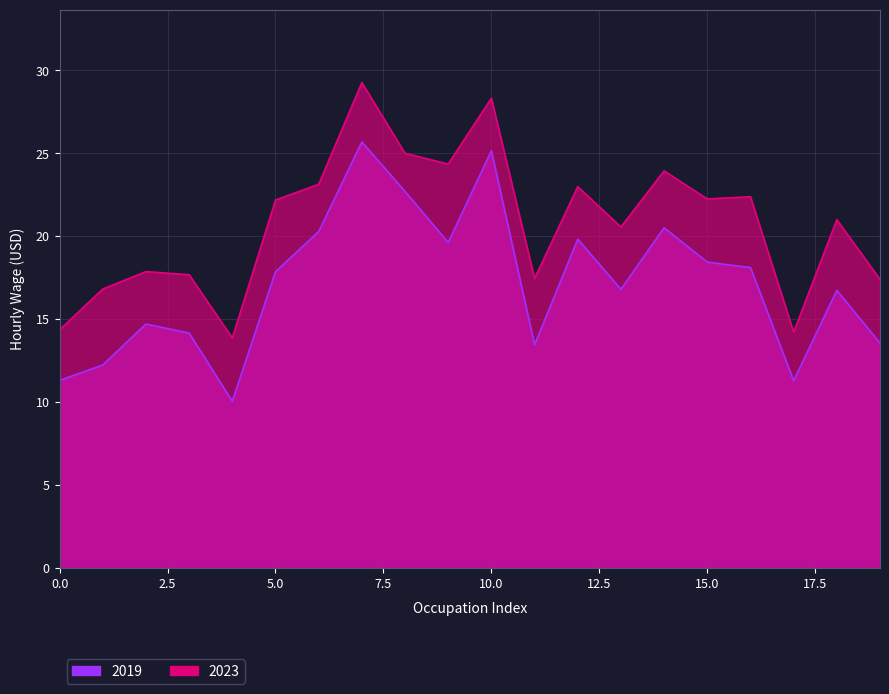

What is the lowest value of the 2023 series?

13.9